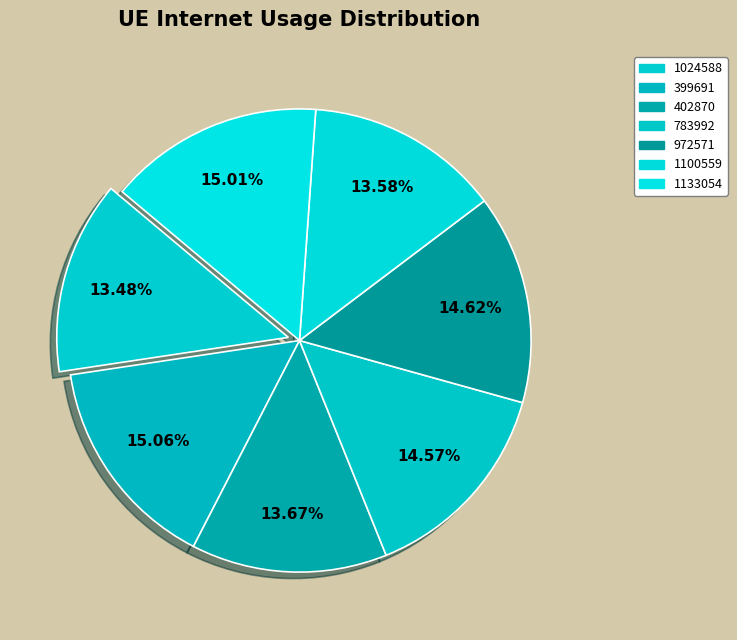

What is the total percentage of 972571 and 399691?

29.7%